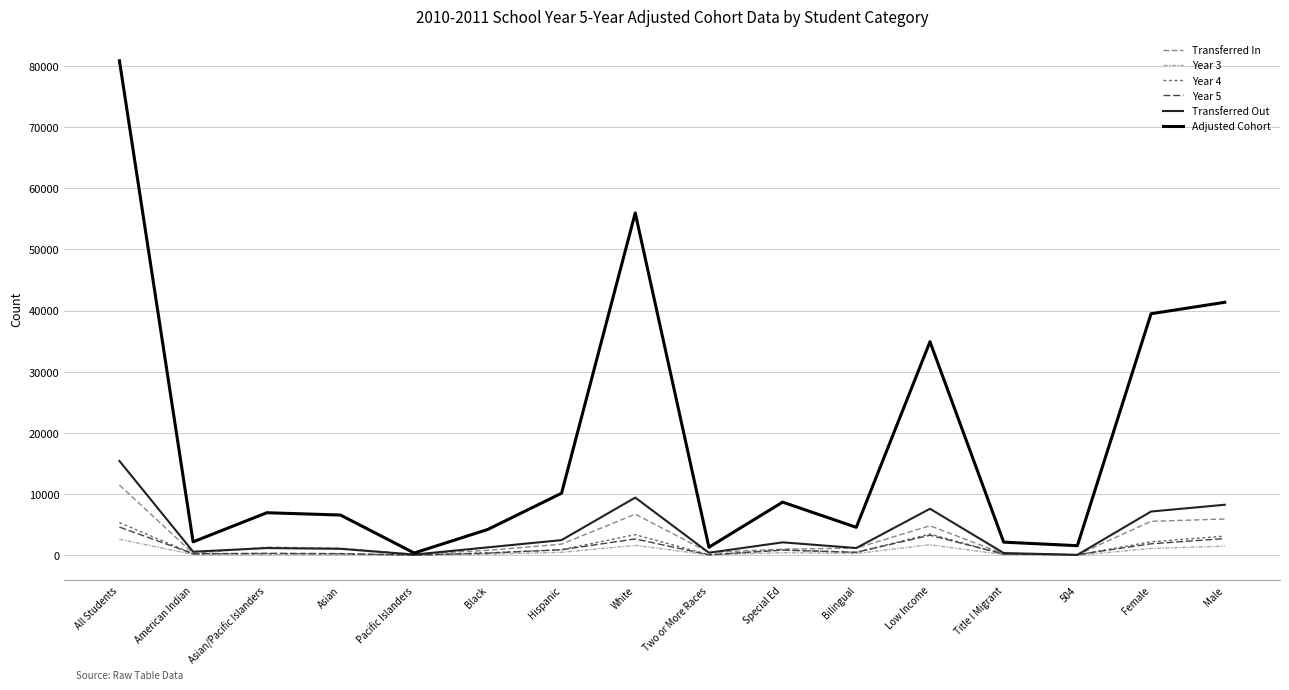

The Transferred In series shows 11491 at All Students. True or false?

True